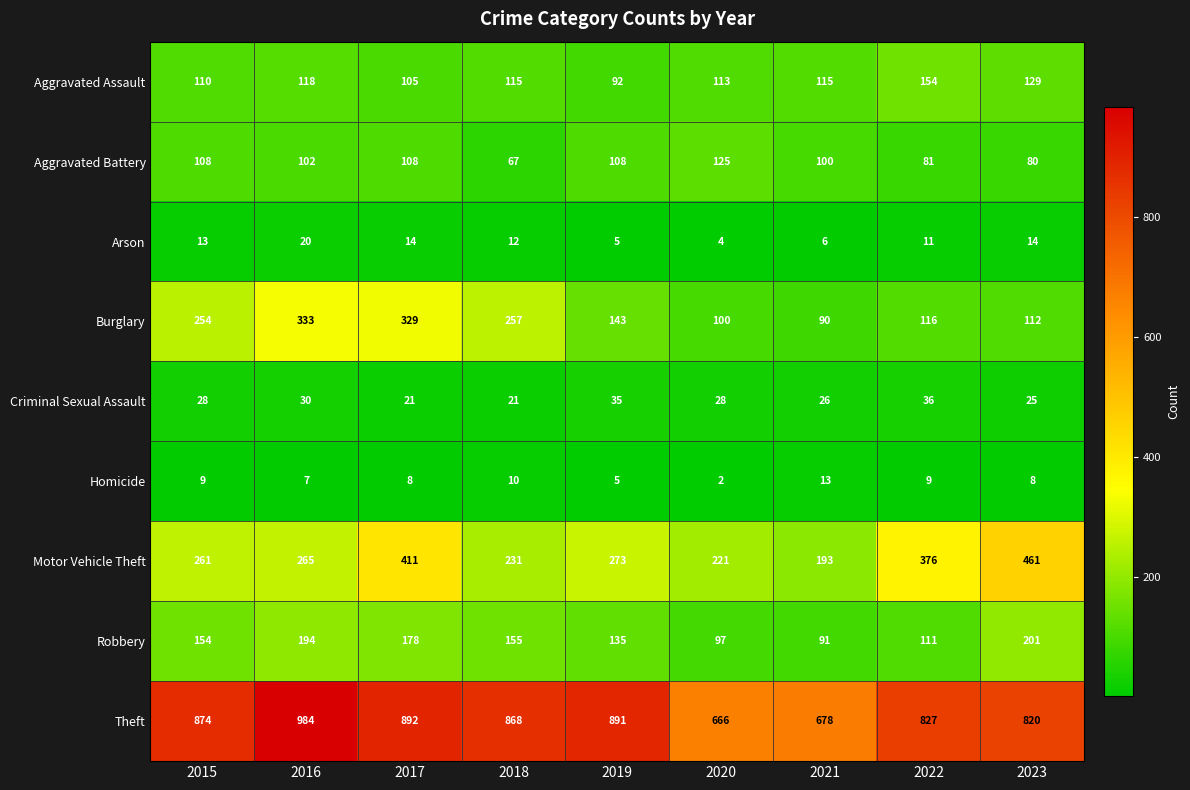

Which series has the widest spread of values?

Theft